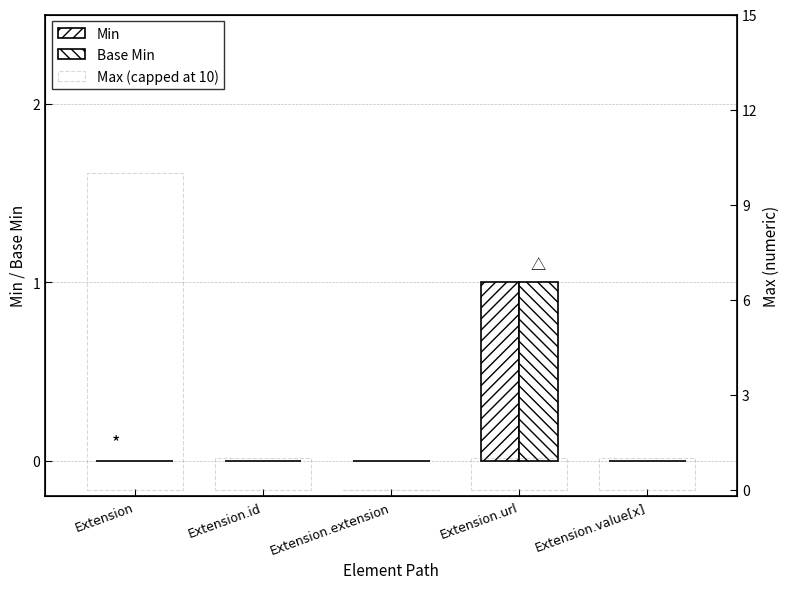

What is the sum of the Min values at Extension.id and Extension.url?

1